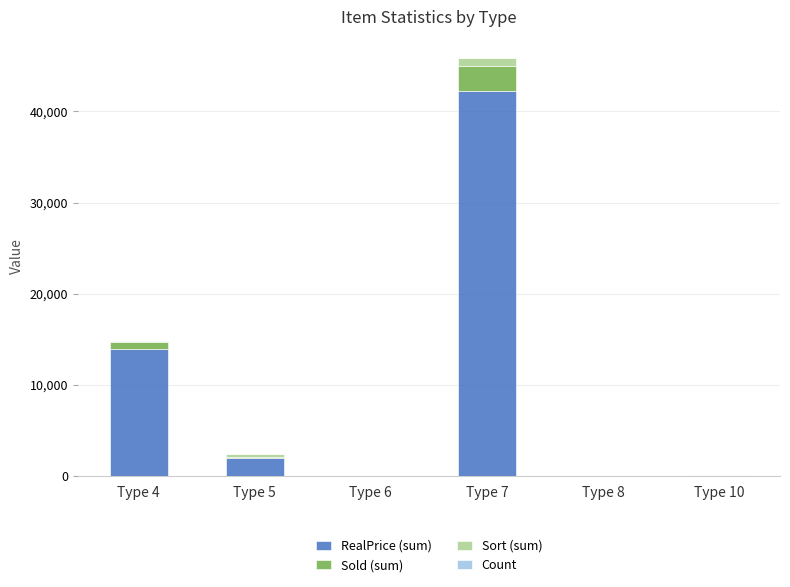

The value of RealPrice (sum) at Type 4 is 13890. True or false?

True